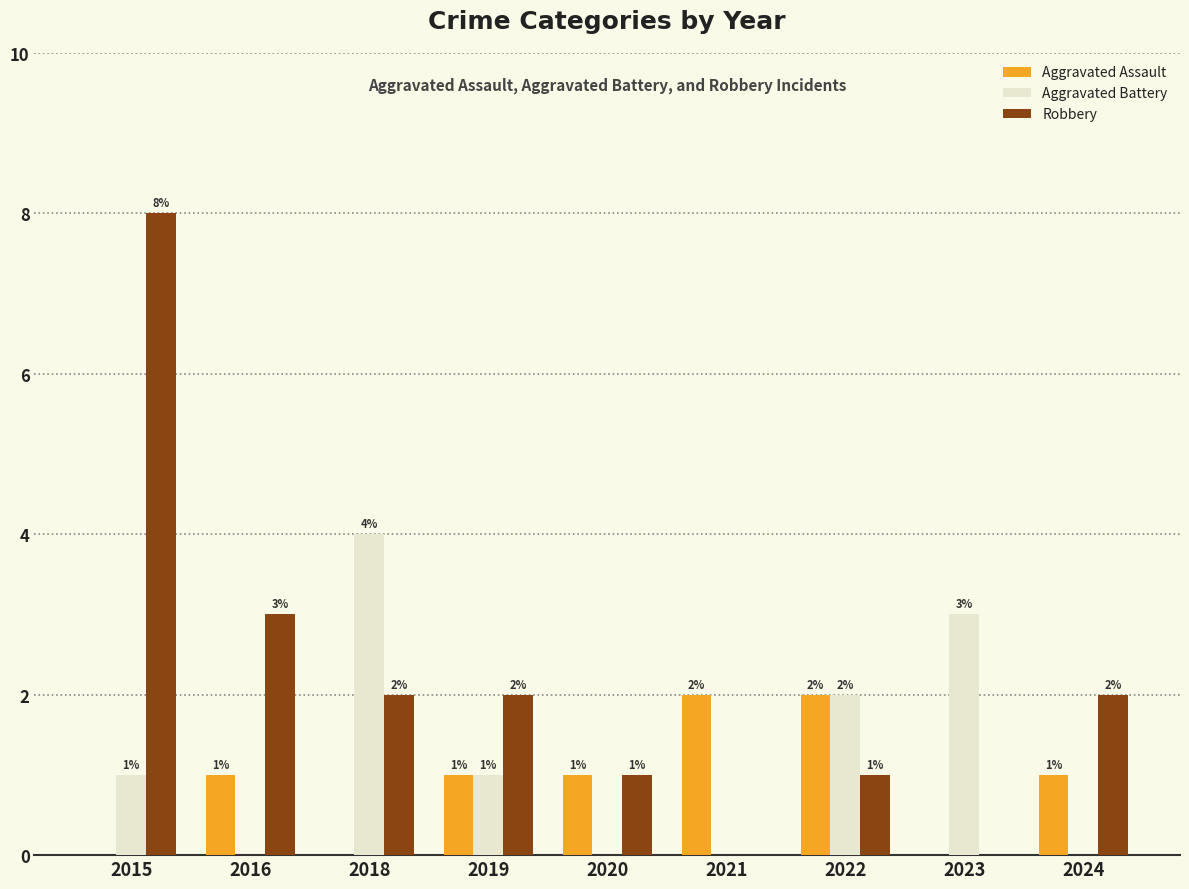

What is the spread (max minus min) of values at 2016?

3